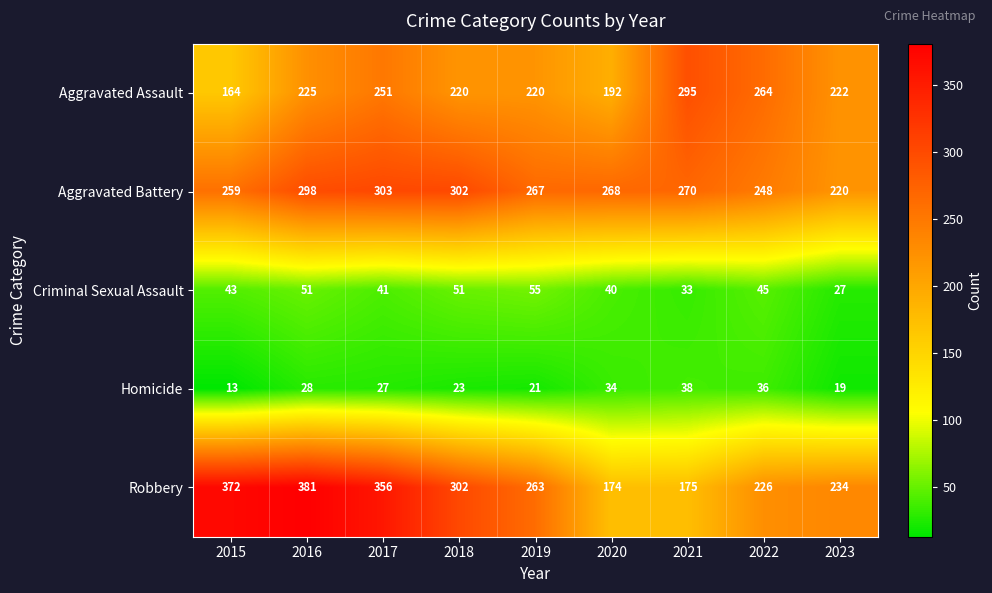

What is the average value of the Aggravated Assault series?

228